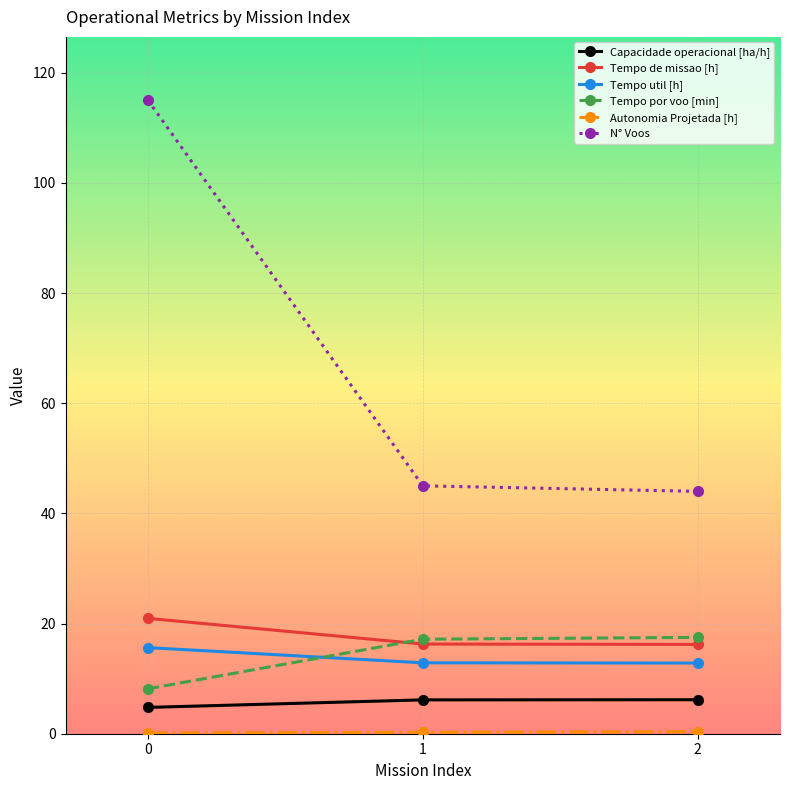

The value of Tempo por voo [min] at 1 is 23.6. True or false?

False